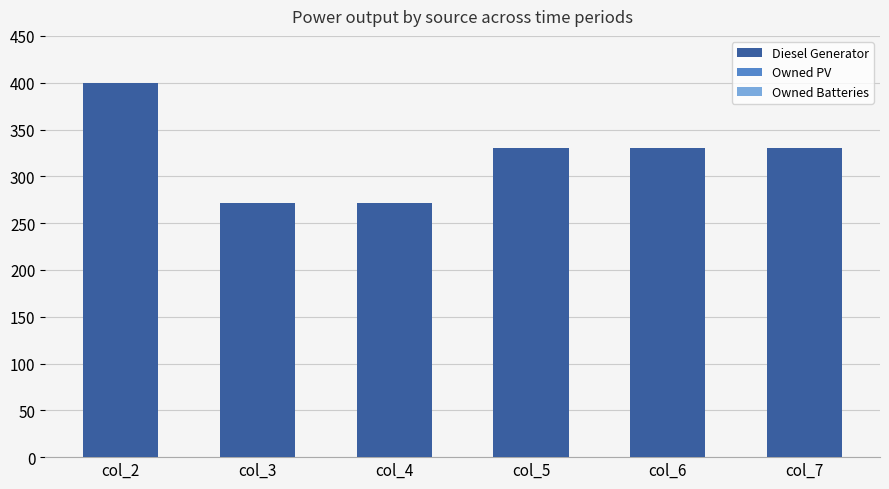

What is the maximum value shown in the chart?

400